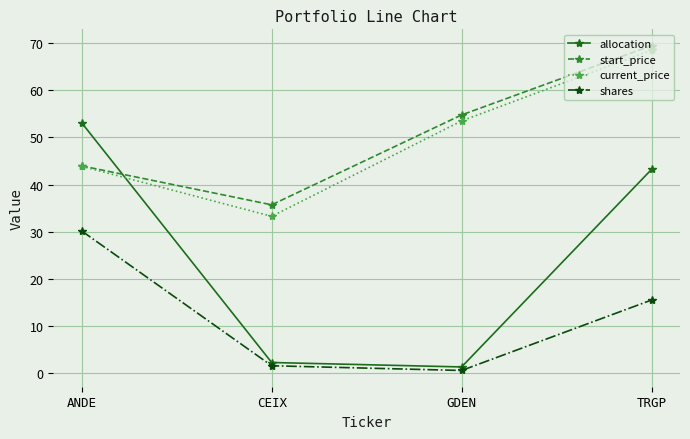

Which label corresponds to the largest value in the chart?

TRGP